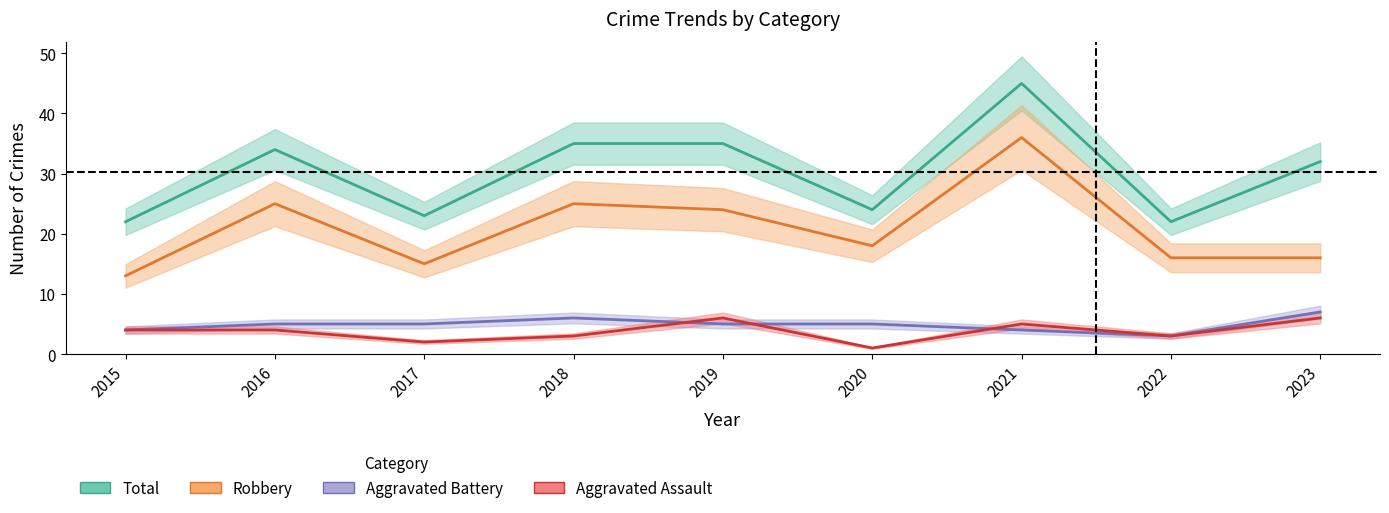

Between which two adjacent categories do Aggravated Assault and Aggravated Battery first intersect?

2018 and 2019